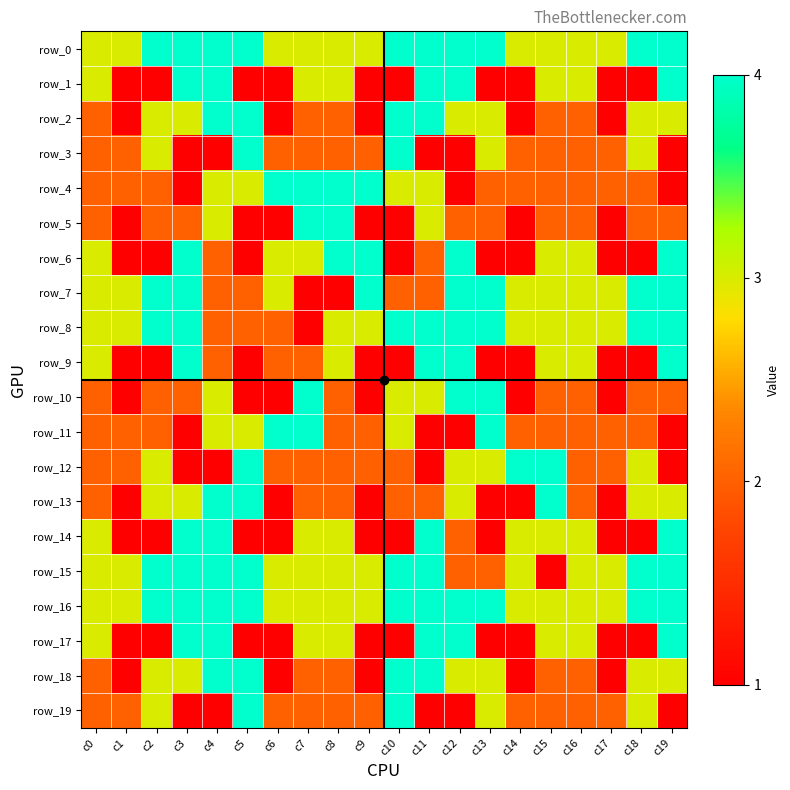

Reading left to right, transcribe all the data shown in this chart.

row_0: c0=3	c1=3	c2=4	c3=4	c4=4	c5=4	c6=3	c7=3	c8=3	c9=3	c10=4	c11=4	c12=4	c13=4	c14=3	c15=3	c16=3	c17=3	c18=4	c19=4
row_1: c0=3	c1=1	c2=1	c3=4	c4=4	c5=1	c6=1	c7=3	c8=3	c9=1	c10=1	c11=4	c12=4	c13=1	c14=1	c15=3	c16=3	c17=1	c18=1	c19=4
row_2: c0=2	c1=1	c2=3	c3=3	c4=4	c5=4	c6=1	c7=2	c8=2	c9=1	c10=4	c11=4	c12=3	c13=3	c14=1	c15=2	c16=2	c17=1	c18=3	c19=3
row_3: c0=2	c1=2	c2=3	c3=1	c4=1	c5=4	c6=2	c7=2	c8=2	c9=2	c10=4	c11=1	c12=1	c13=3	c14=2	c15=2	c16=2	c17=2	c18=3	c19=1
row_4: c0=2	c1=2	c2=2	c3=1	c4=3	c5=3	c6=4	c7=4	c8=4	c9=4	c10=3	c11=3	c12=1	c13=2	c14=2	c15=2	c16=2	c17=2	c18=2	c19=1
row_5: c0=2	c1=1	c2=2	c3=2	c4=3	c5=1	c6=1	c7=4	c8=4	c9=1	c10=1	c11=3	c12=2	c13=2	c14=1	c15=2	c16=2	c17=1	c18=2	c19=2
row_6: c0=3	c1=1	c2=1	c3=4	c4=2	c5=1	c6=3	c7=3	c8=4	c9=4	c10=1	c11=2	c12=4	c13=1	c14=1	c15=3	c16=3	c17=1	c18=1	c19=4
row_7: c0=3	c1=3	c2=4	c3=4	c4=2	c5=2	c6=3	c7=1	c8=1	c9=4	c10=2	c11=2	c12=4	c13=4	c14=3	c15=3	c16=3	c17=3	c18=4	c19=4
row_8: c0=3	c1=3	c2=4	c3=4	c4=2	c5=2	c6=2	c7=1	c8=3	c9=3	c10=4	c11=4	c12=4	c13=4	c14=3	c15=3	c16=3	c17=3	c18=4	c19=4
row_9: c0=3	c1=1	c2=1	c3=4	c4=2	c5=1	c6=2	c7=2	c8=3	c9=1	c10=1	c11=4	c12=4	c13=1	c14=1	c15=3	c16=3	c17=1	c18=1	c19=4
row_10: c0=2	c1=1	c2=2	c3=2	c4=3	c5=1	c6=1	c7=4	c8=2	c9=1	c10=3	c11=3	c12=4	c13=4	c14=1	c15=2	c16=2	c17=1	c18=2	c19=2
row_11: c0=2	c1=2	c2=2	c3=1	c4=3	c5=3	c6=4	c7=4	c8=2	c9=2	c10=3	c11=1	c12=1	c13=4	c14=2	c15=2	c16=2	c17=2	c18=2	c19=1
row_12: c0=2	c1=2	c2=3	c3=1	c4=1	c5=4	c6=2	c7=2	c8=2	c9=2	c10=2	c11=1	c12=3	c13=3	c14=4	c15=4	c16=2	c17=2	c18=3	c19=1
row_13: c0=2	c1=1	c2=3	c3=3	c4=4	c5=4	c6=1	c7=2	c8=2	c9=1	c10=2	c11=2	c12=3	c13=1	c14=1	c15=4	c16=2	c17=1	c18=3	c19=3
row_14: c0=3	c1=1	c2=1	c3=4	c4=4	c5=1	c6=1	c7=3	c8=3	c9=1	c10=1	c11=4	c12=2	c13=1	c14=3	c15=3	c16=3	c17=1	c18=1	c19=4
row_15: c0=3	c1=3	c2=4	c3=4	c4=4	c5=4	c6=3	c7=3	c8=3	c9=3	c10=4	c11=4	c12=2	c13=2	c14=3	c15=1	c16=3	c17=3	c18=4	c19=4
row_16: c0=3	c1=3	c2=4	c3=4	c4=4	c5=4	c6=3	c7=3	c8=3	c9=3	c10=4	c11=4	c12=4	c13=4	c14=3	c15=3	c16=3	c17=3	c18=4	c19=4
row_17: c0=3	c1=1	c2=1	c3=4	c4=4	c5=1	c6=1	c7=3	c8=3	c9=1	c10=1	c11=4	c12=4	c13=1	c14=1	c15=3	c16=3	c17=1	c18=1	c19=4
row_18: c0=2	c1=1	c2=3	c3=3	c4=4	c5=4	c6=1	c7=2	c8=2	c9=1	c10=4	c11=4	c12=3	c13=3	c14=1	c15=2	c16=2	c17=1	c18=3	c19=3
row_19: c0=2	c1=2	c2=3	c3=1	c4=1	c5=4	c6=2	c7=2	c8=2	c9=2	c10=4	c11=1	c12=1	c13=3	c14=2	c15=2	c16=2	c17=2	c18=3	c19=1